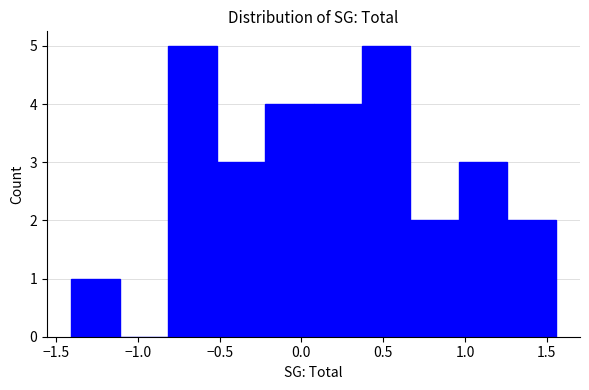

What is the height of the bar covering -0.20 to 0.05 on the x-axis? Neither the bar edges nor the heights are printed on the chart, so give them approximately, as read against the axes.

4